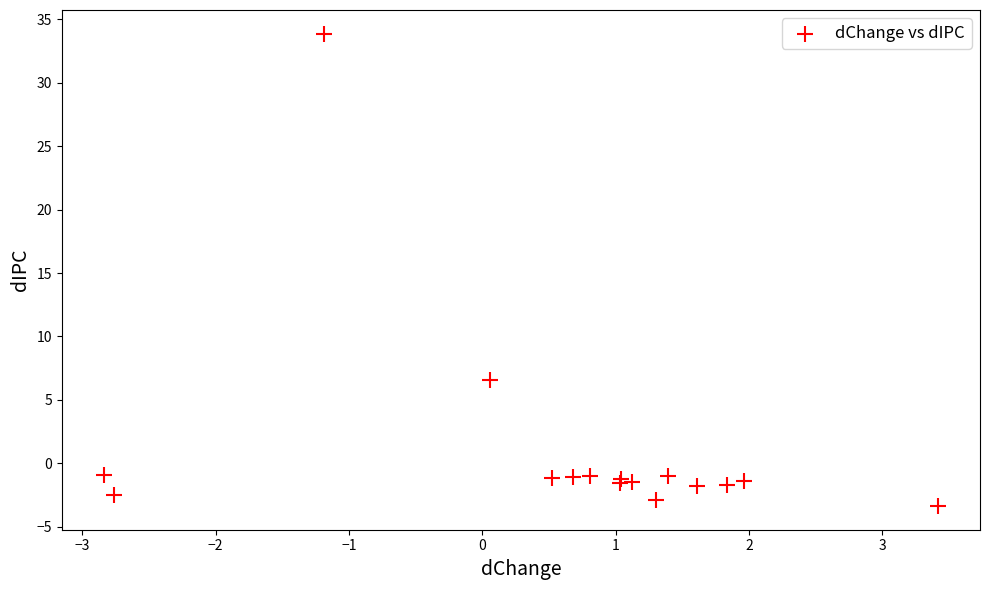

What Y value in the scatter plot is closest to 15?

6.6